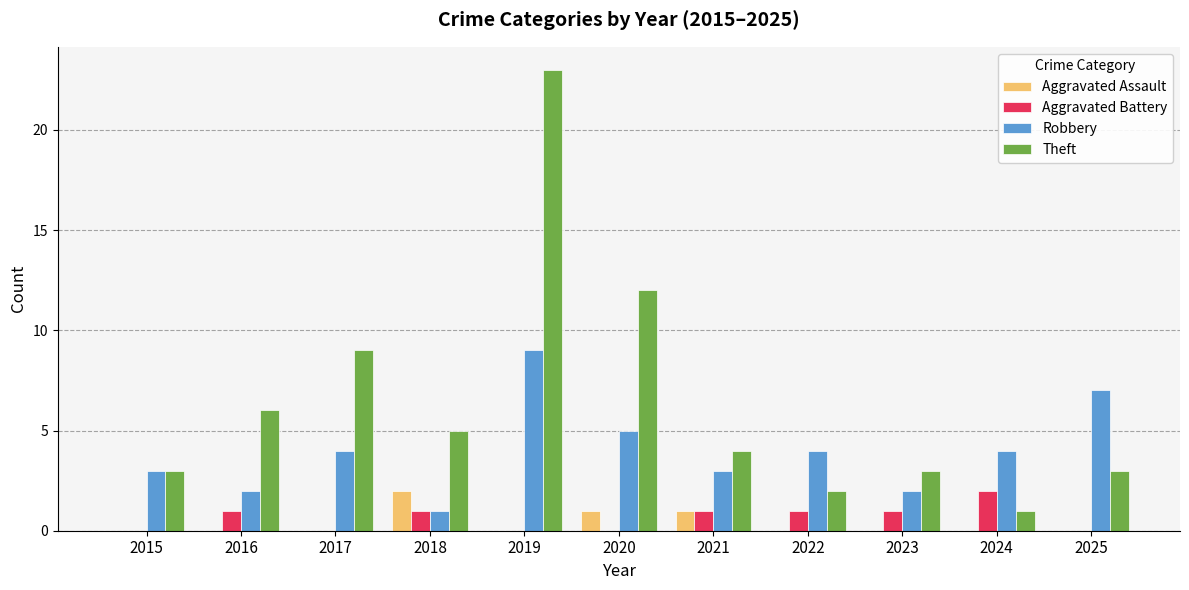

Which series has the widest spread of values?

Theft